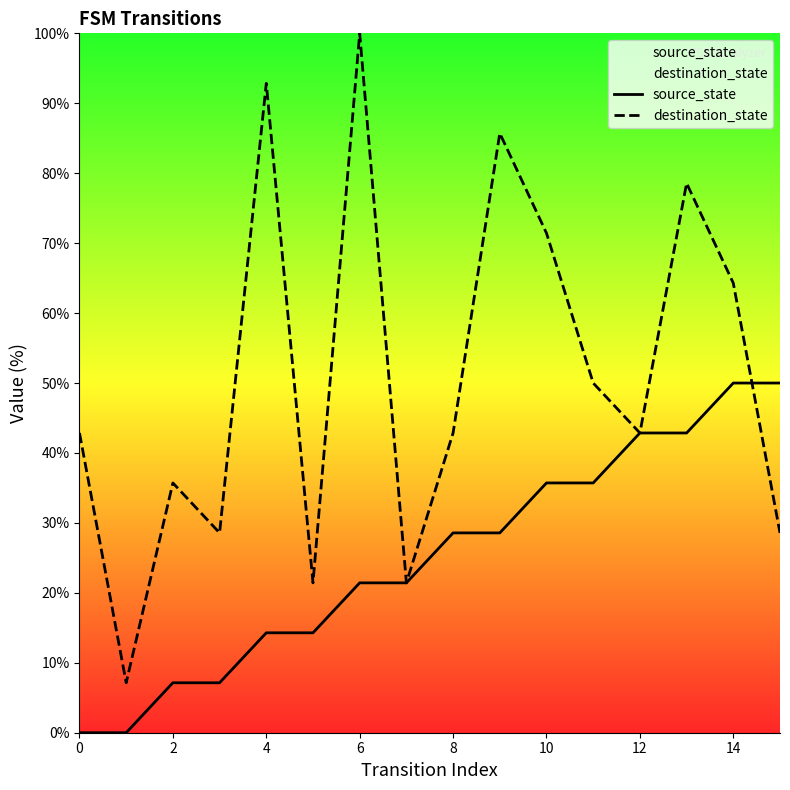

Which series ends up on top after the final intersection of source_state and destination_state?

source_state